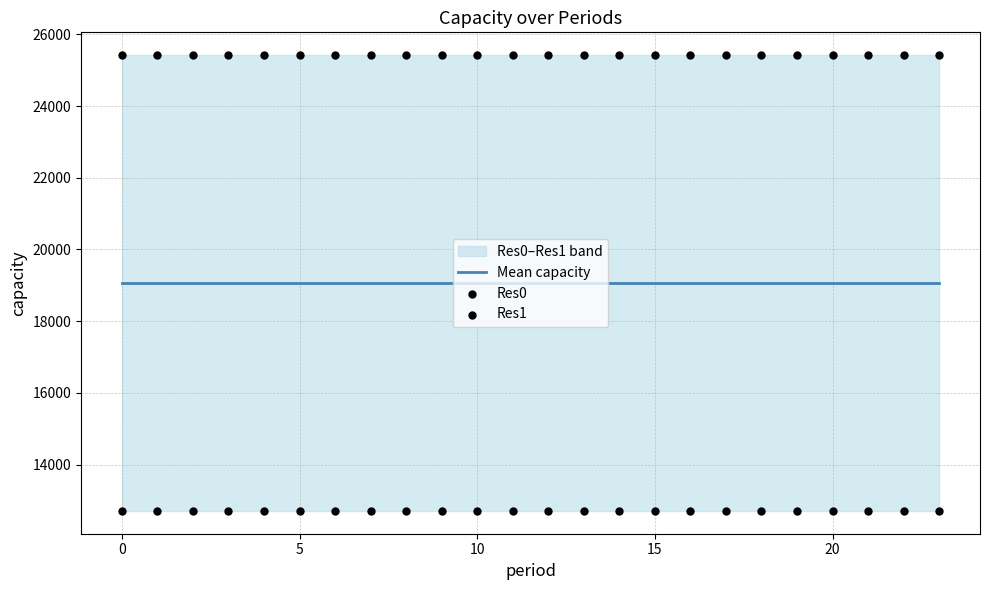

Which series has the largest total across all categories?

Res1